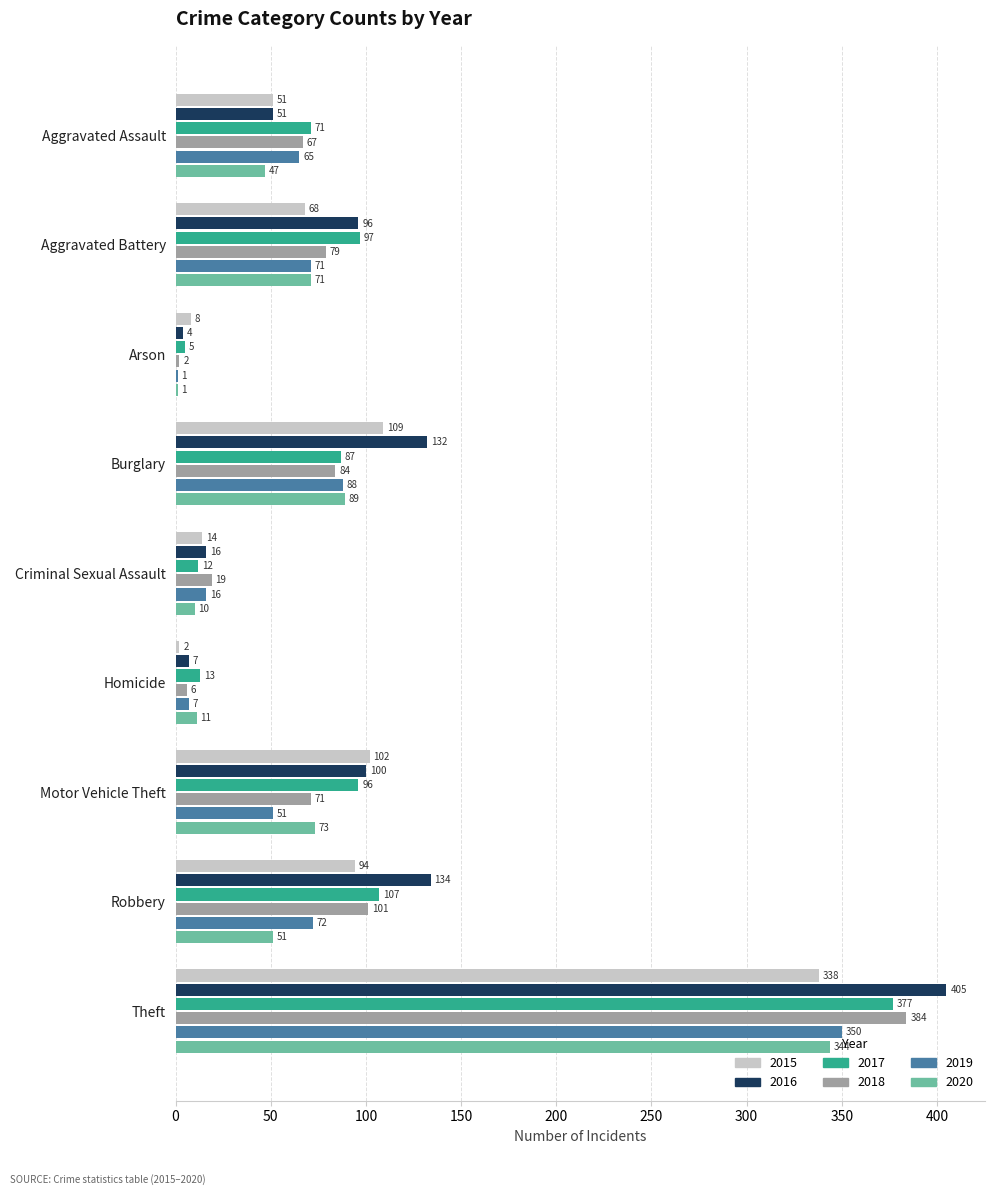

Where is 2017 nearest to the value 191?

Robbery